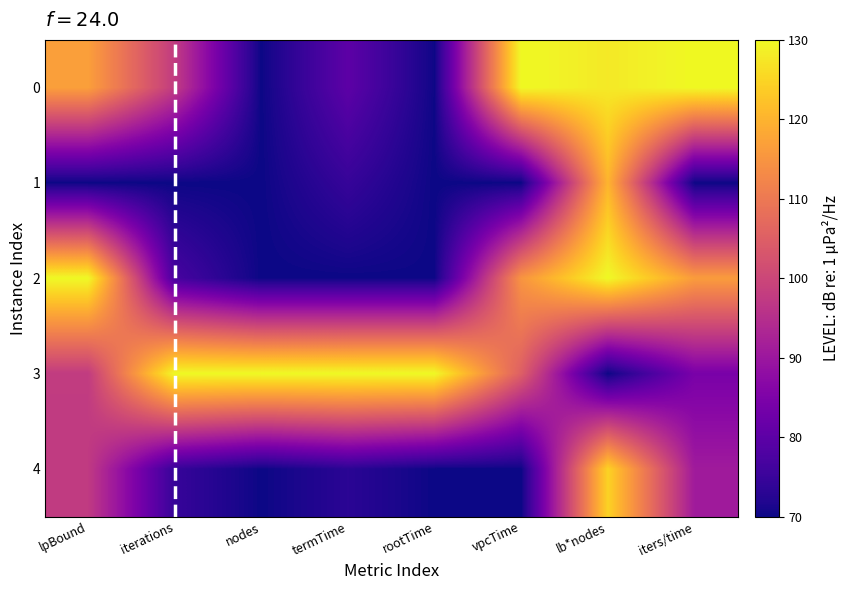

What is the spread (max minus min) of values at iterations?

60.0